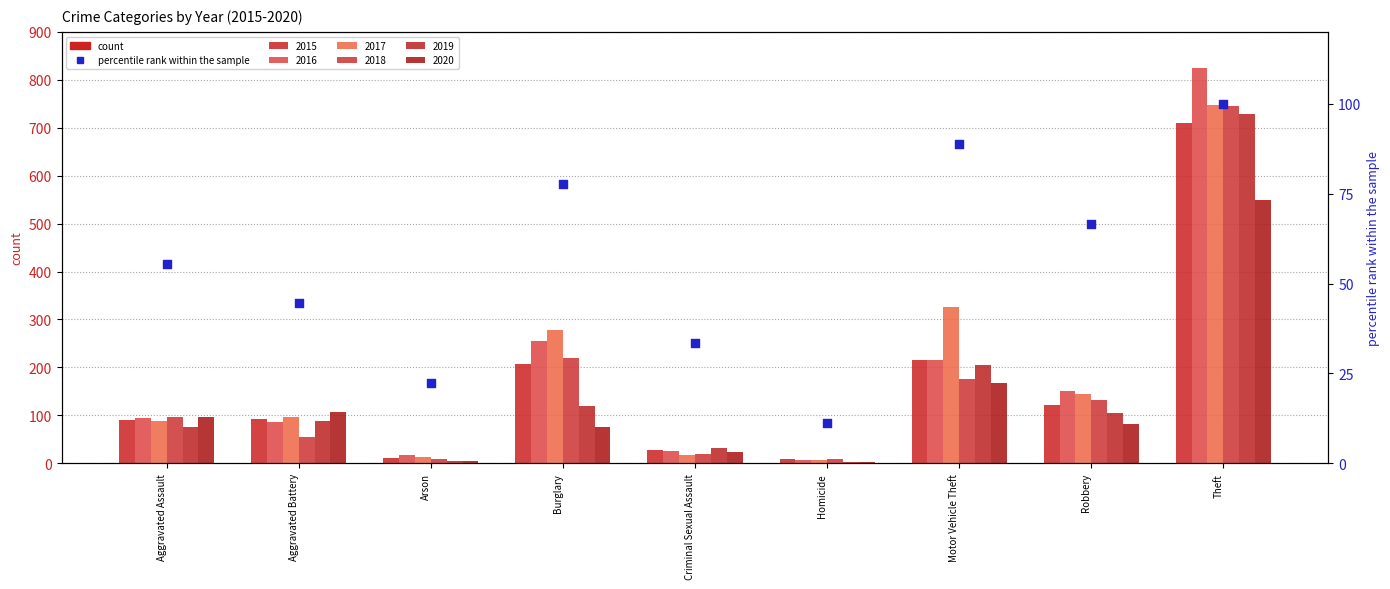

What is the ratio of the value at Arson to the value at Aggravated Battery?

0.5